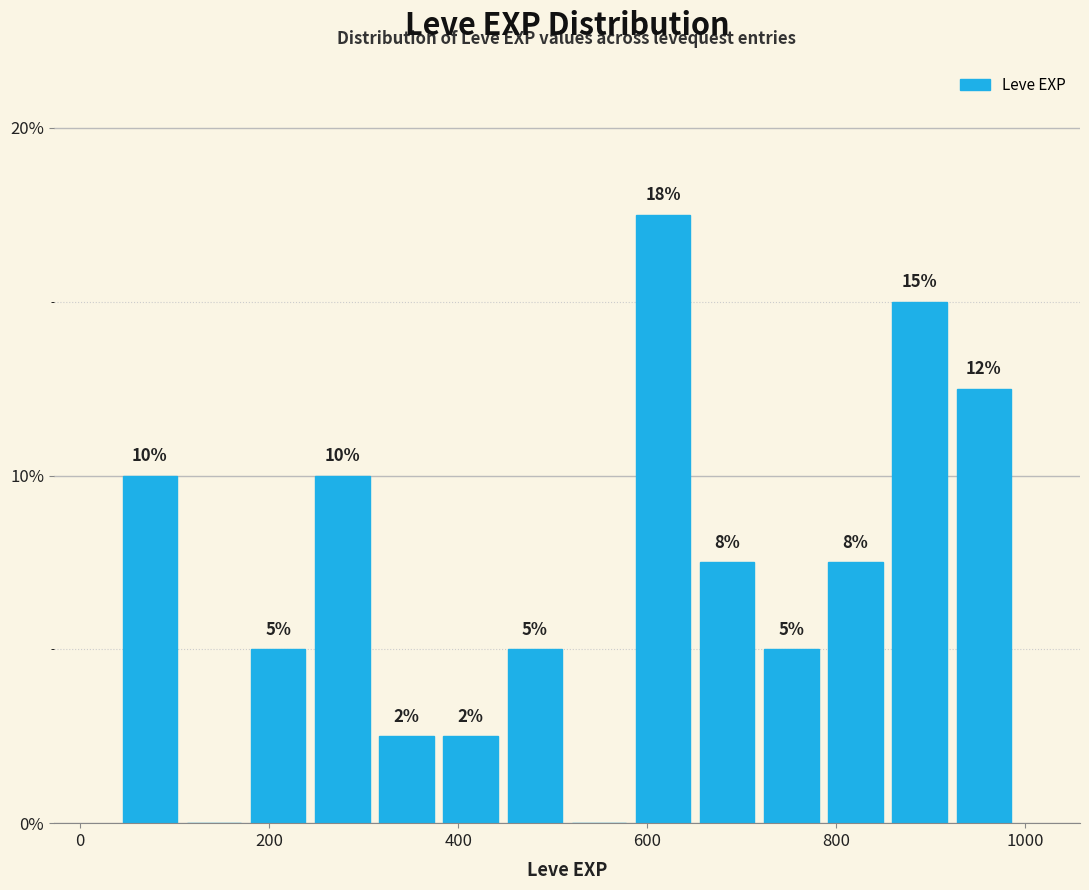

Read against the x-axis, roughly where is the centre of the tallest bar?

620